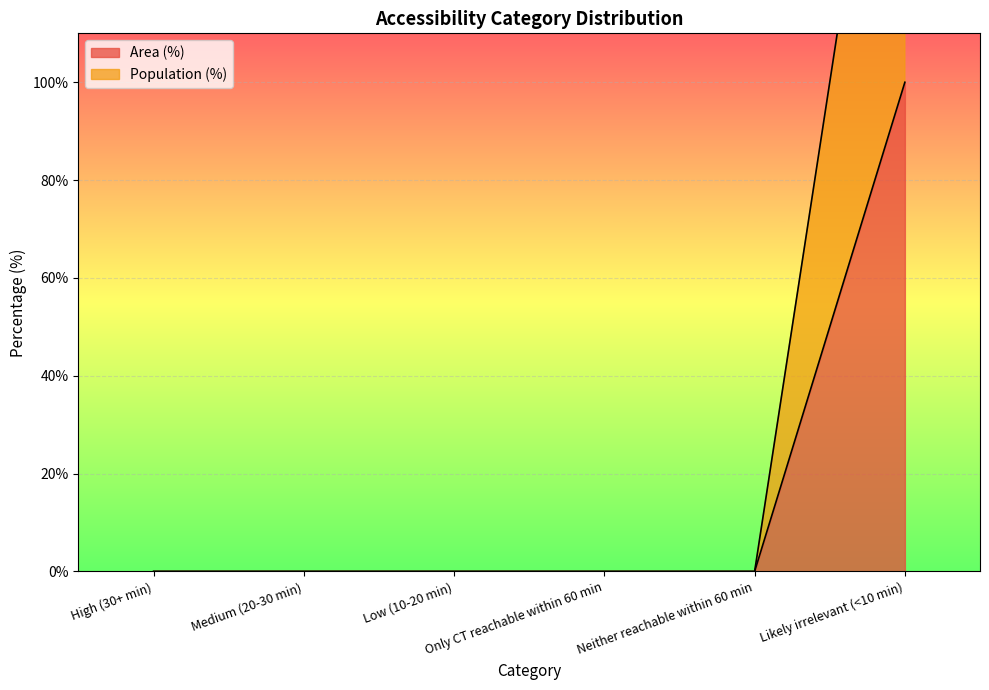

Reading right to left, list all the values displayed in this chart.

Area (%): Likely irrelevant (<10 min)=100	Neither reachable within 60 min=0	Only CT reachable within 60 min=0	Low (10-20 min)=0	Medium (20-30 min)=0	High (30+ min)=0
Population (%): Likely irrelevant (<10 min)=200	Neither reachable within 60 min=0	Only CT reachable within 60 min=0	Low (10-20 min)=0	Medium (20-30 min)=0	High (30+ min)=0